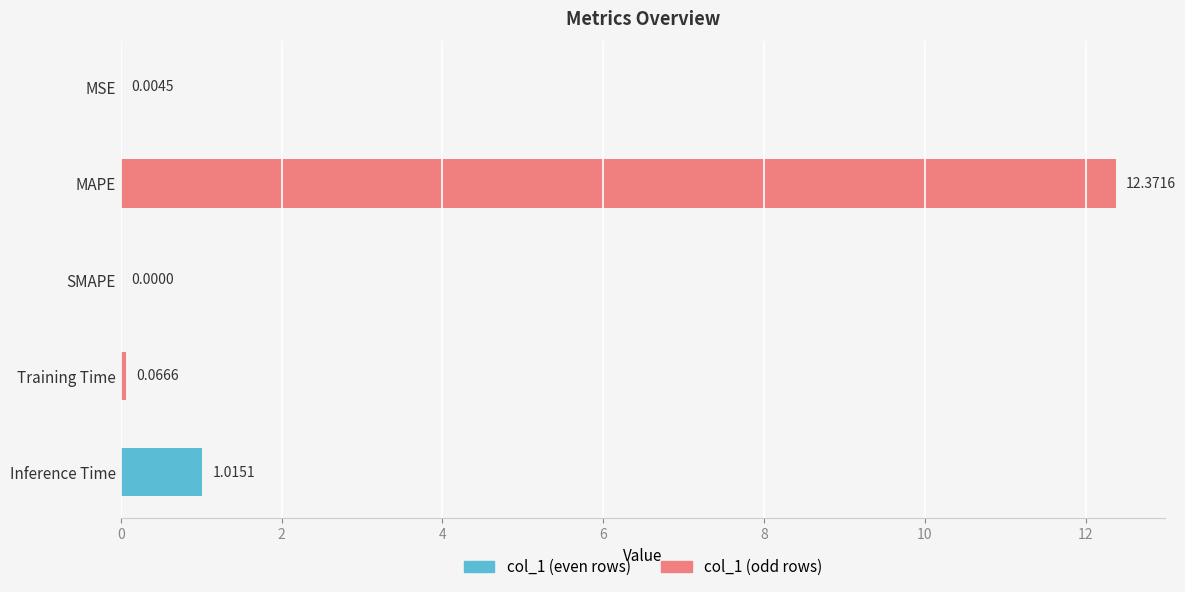

True or false: the data shows 0.0 at SMAPE.

True